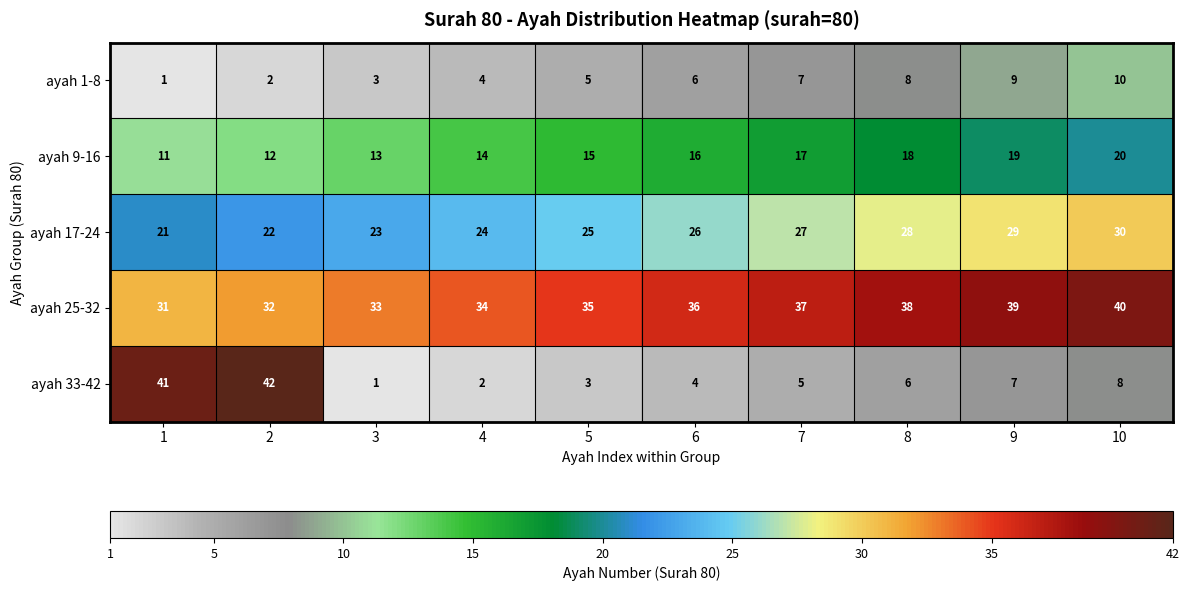

At 10, list the series in order from smallest to largest.

ayah 33-42, ayah 1-8, ayah 9-16, ayah 17-24, ayah 25-32